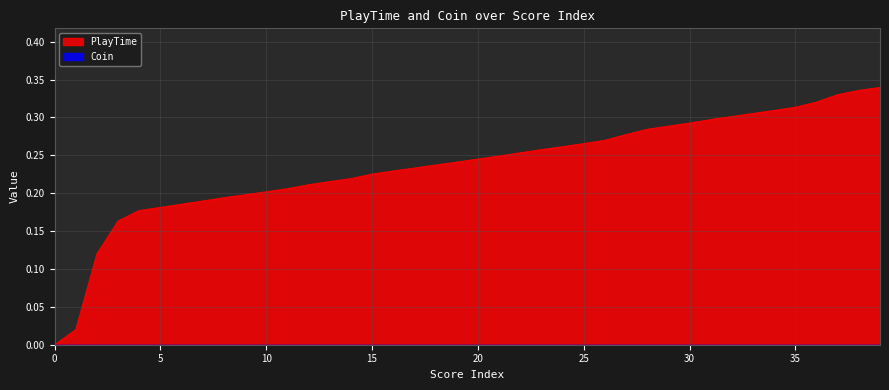

Does the chart have visible grid lines?

Yes